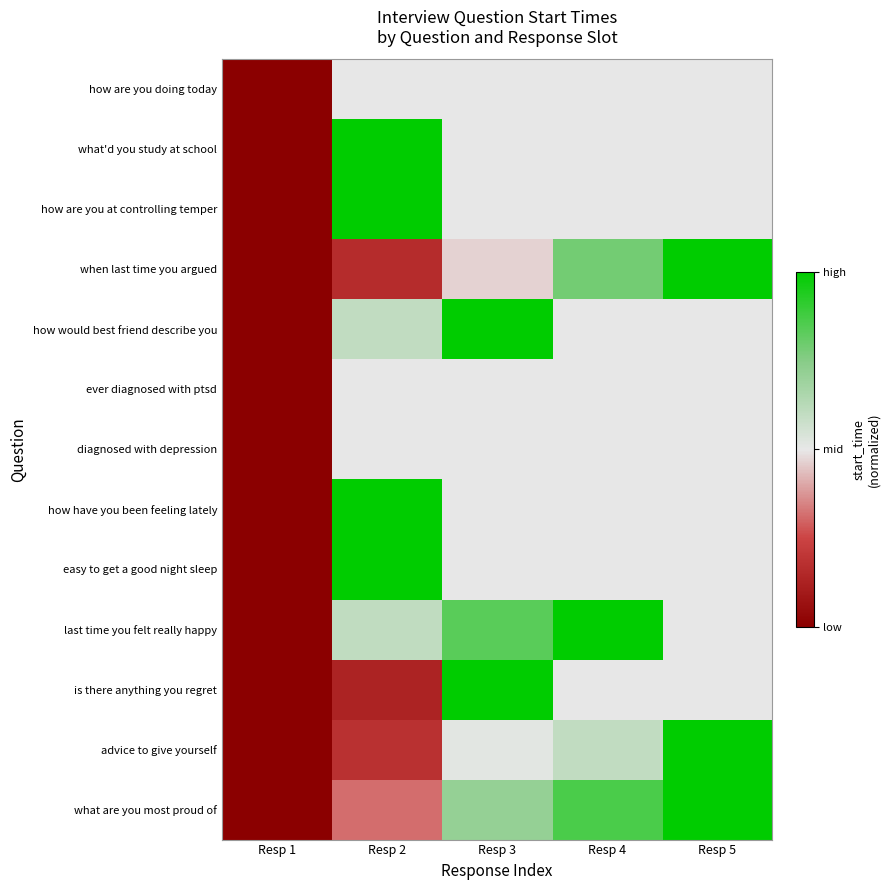

What is the greatest value displayed?

1.0